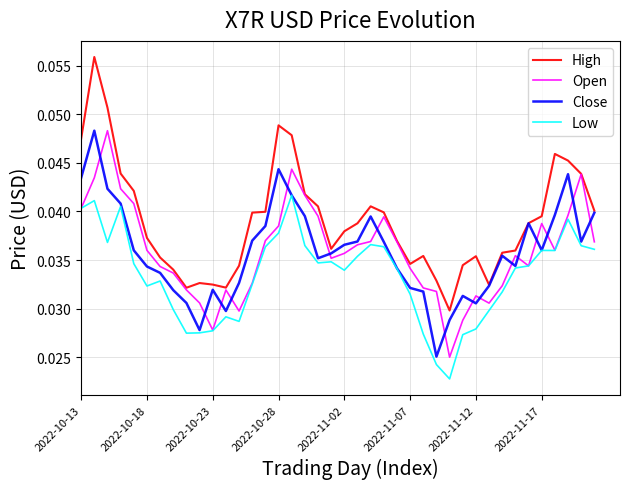

True or false: Low and High intersect in this chart.

False